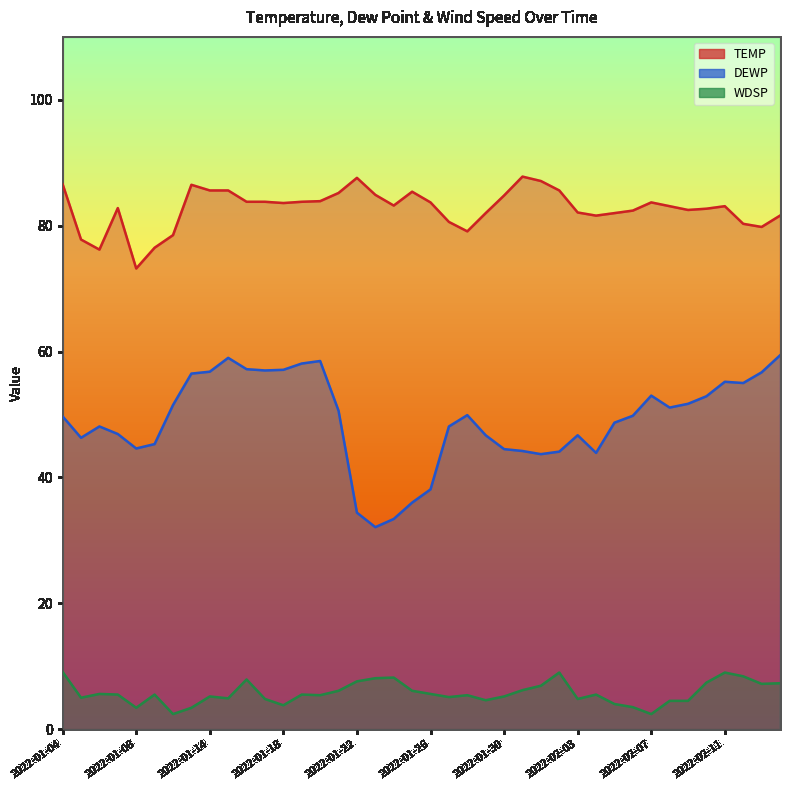

Reading right to left, transcribe all the data shown in this chart.

TEMP: 81.6	79.8	80.3	83.1	82.7	82.5	83.1	83.7	82.4	82.0	81.6	82.1	85.6	87.1	87.8	84.8	82.0	79.1	80.6	83.7	85.4	83.2	84.9	87.6	85.2	83.9	83.8	83.6	83.8	83.8	85.6	85.6	86.5	78.5	76.5	73.2	82.8	76.2	77.8	86.6
DEWP: 59.4	56.7	55.0	55.2	52.9	51.7	51.1	53.0	49.8	48.7	43.9	46.7	44.1	43.7	44.2	44.5	46.7	49.9	48.1	38.1	36.0	33.4	32.1	34.4	50.6	58.5	58.1	57.1	57.0	57.2	59.0	56.8	56.5	51.5	45.3	44.6	46.9	48.1	46.3	49.7
WDSP: 7.3	7.2	8.4	9.0	7.4	4.5	4.5	2.4	3.5	4.0	5.5	4.8	9.0	6.9	6.2	5.2	4.6	5.4	5.1	5.6	6.1	8.2	8.1	7.6	6.1	5.4	5.5	3.8	4.8	7.9	4.9	5.2	3.4	2.4	5.5	3.4	5.5	5.6	5.0	9.1